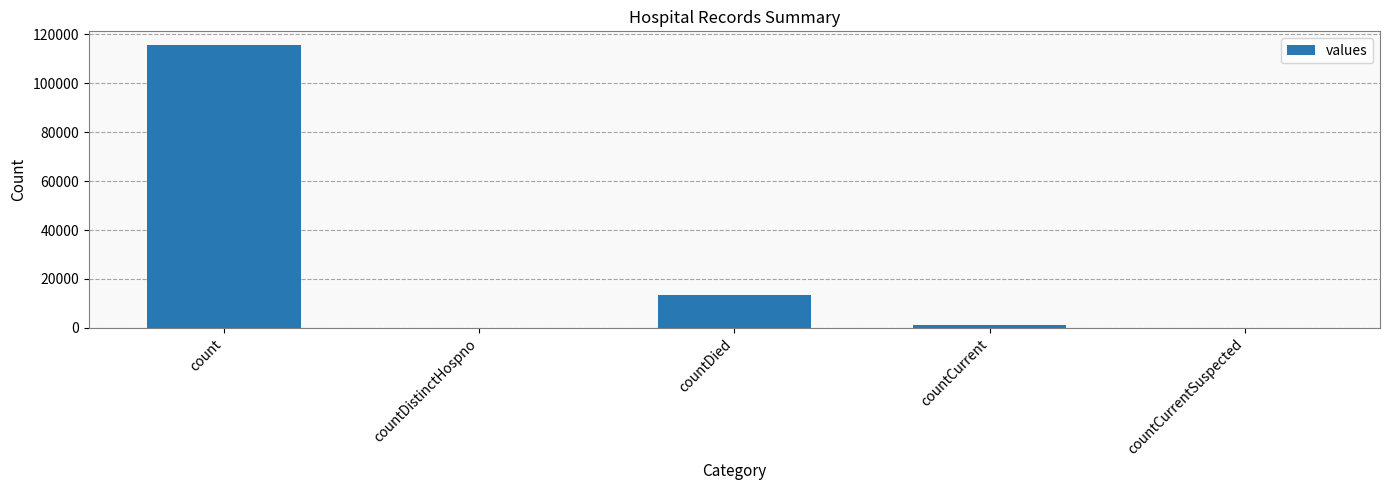

Between countCurrentSuspected and countDied, which is larger?

countDied